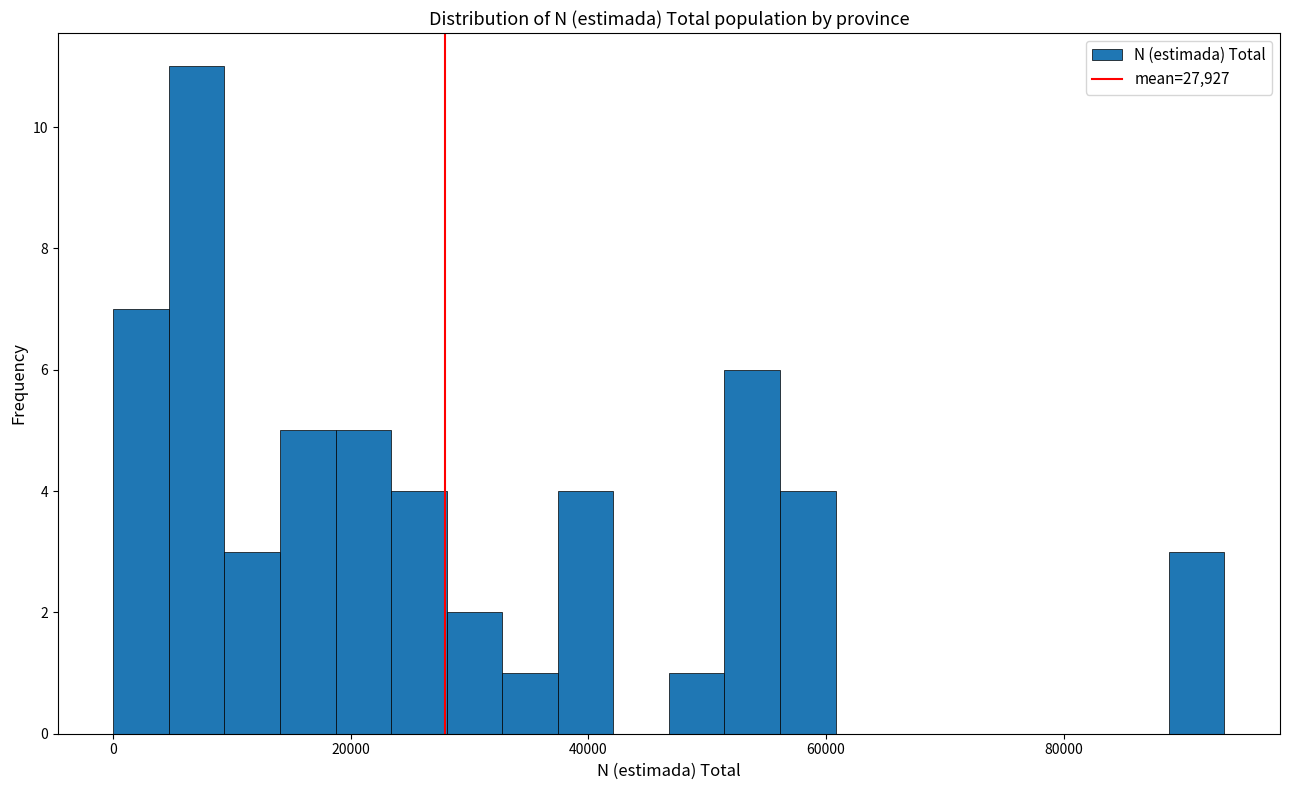

Read against the x-axis, roughly where is the centre of the tallest bar?

8000